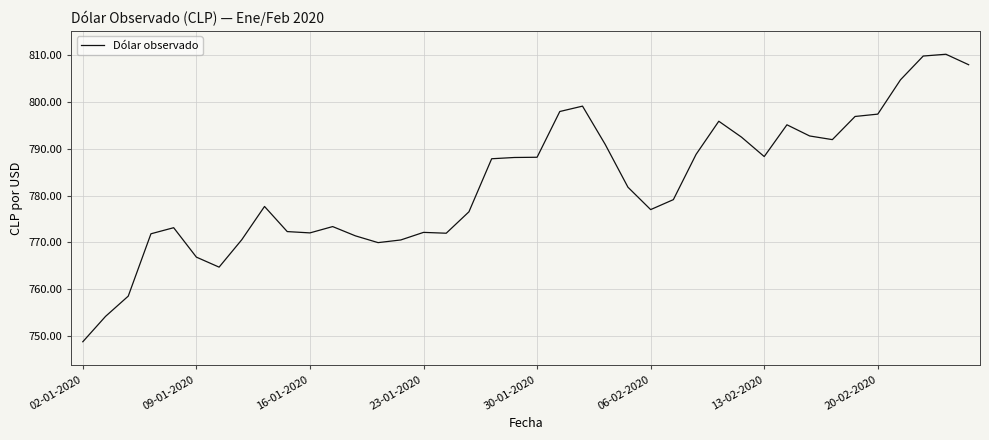

What is the sum of all values?

31298.5